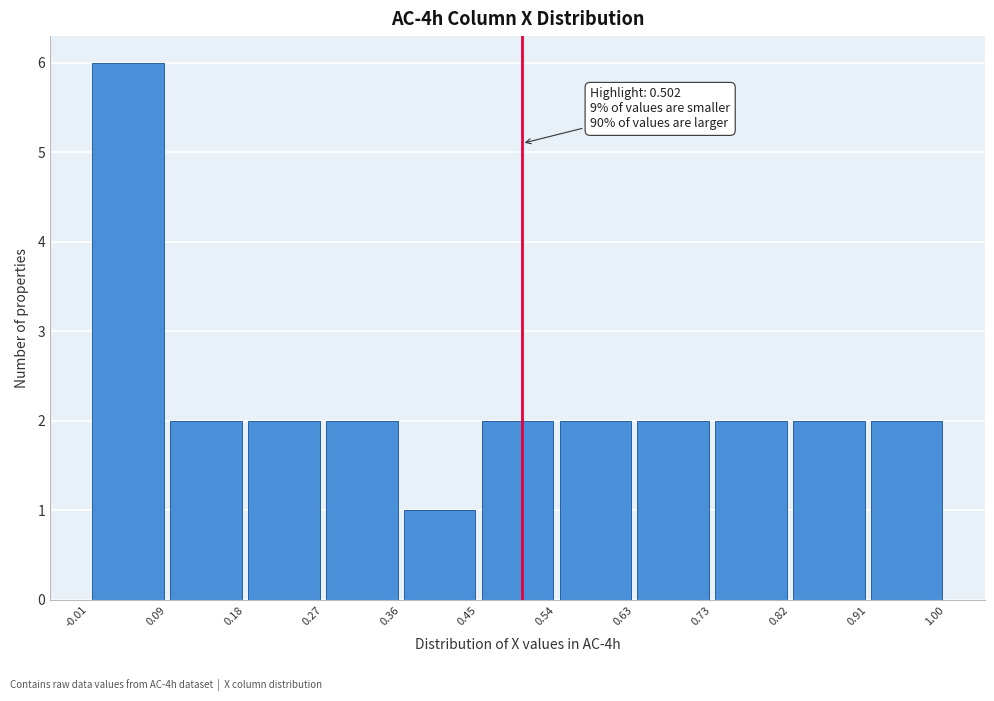

Which range on the x-axis has the tallest bar?

-0.01 to 0.09